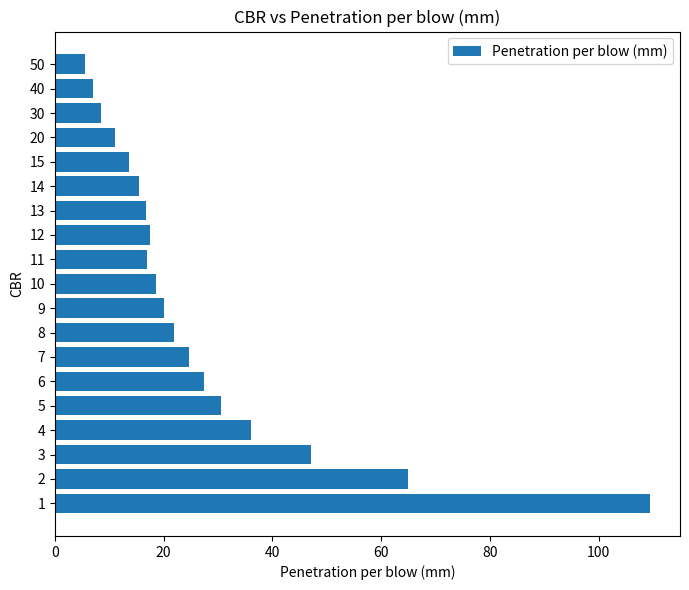

What is the minimum value shown in the chart?

5.5